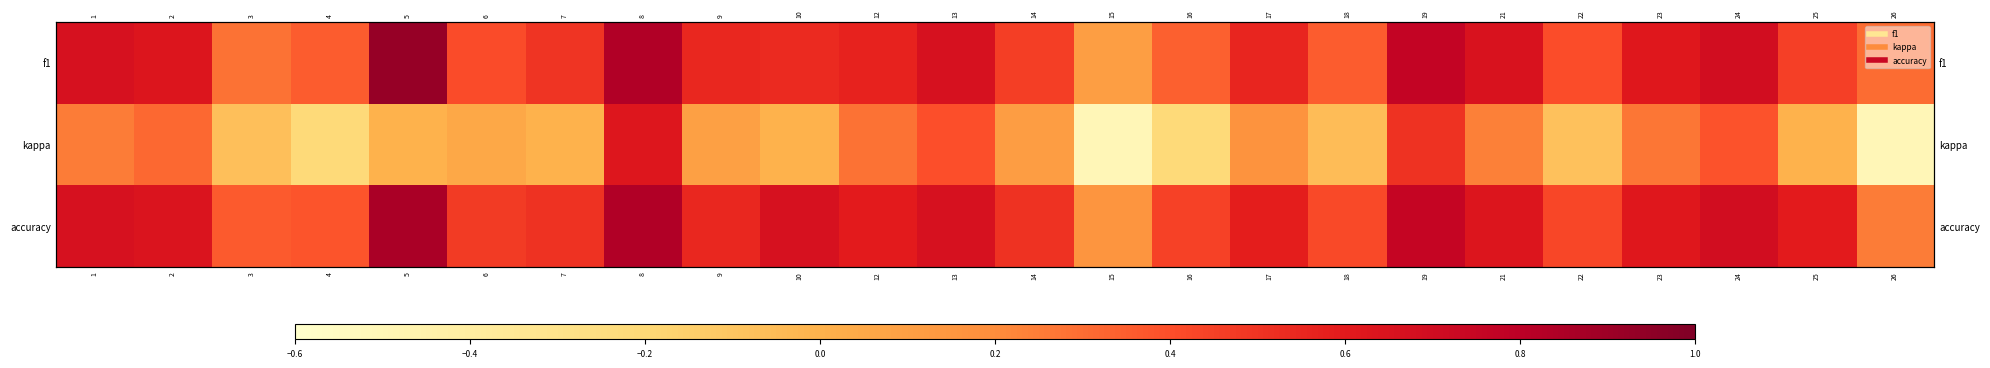

What is the difference between the second highest and minimum values in the kappa series?

1.0